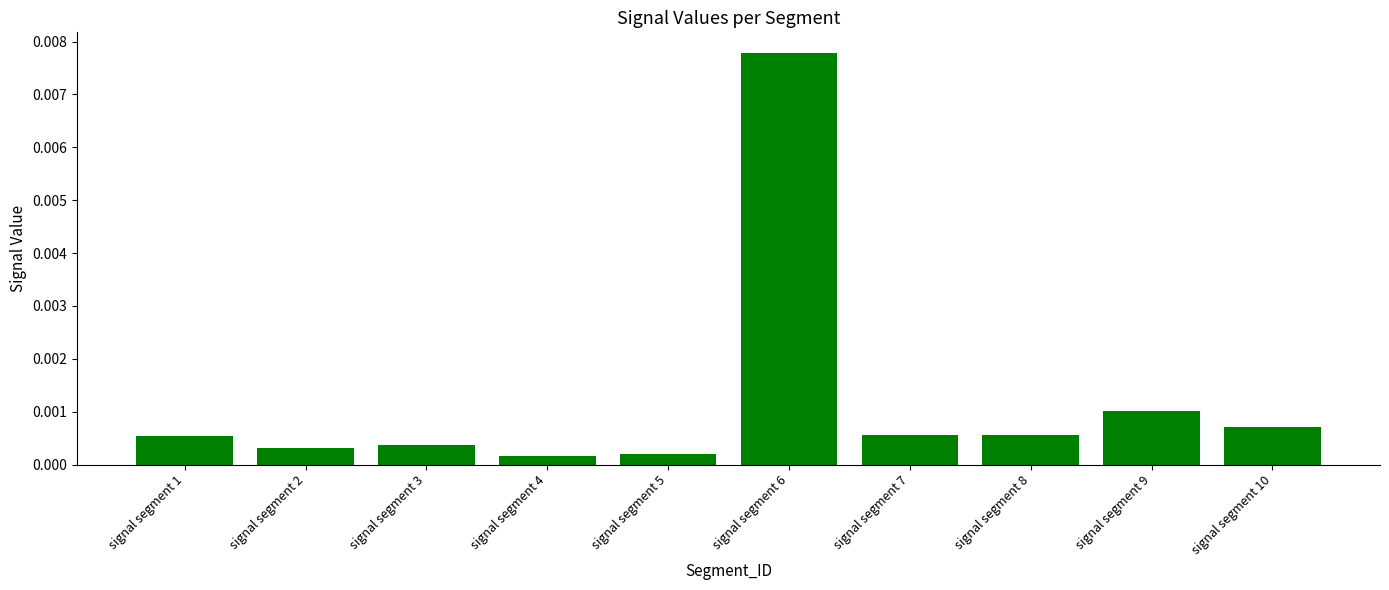

Between signal segment 7 and signal segment 5, which is larger?

signal segment 7